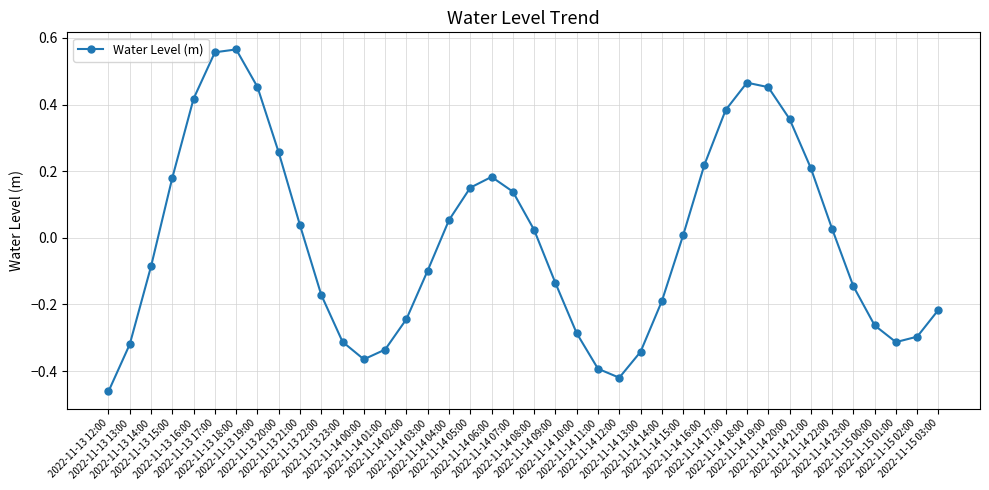

What is the difference between the maximum and second lowest values?

1.0